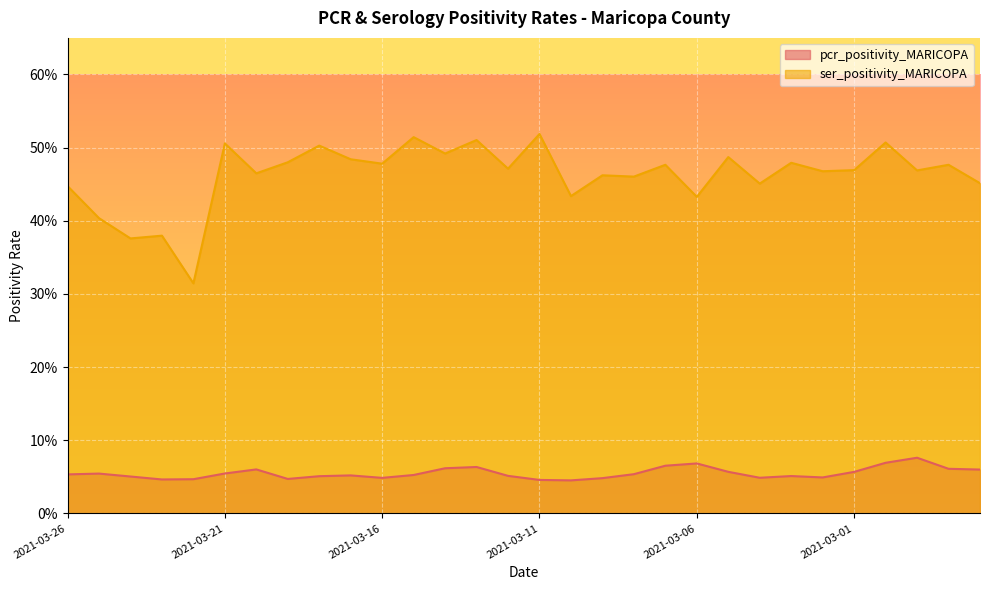

What position from the right is 2021-03-04?

8